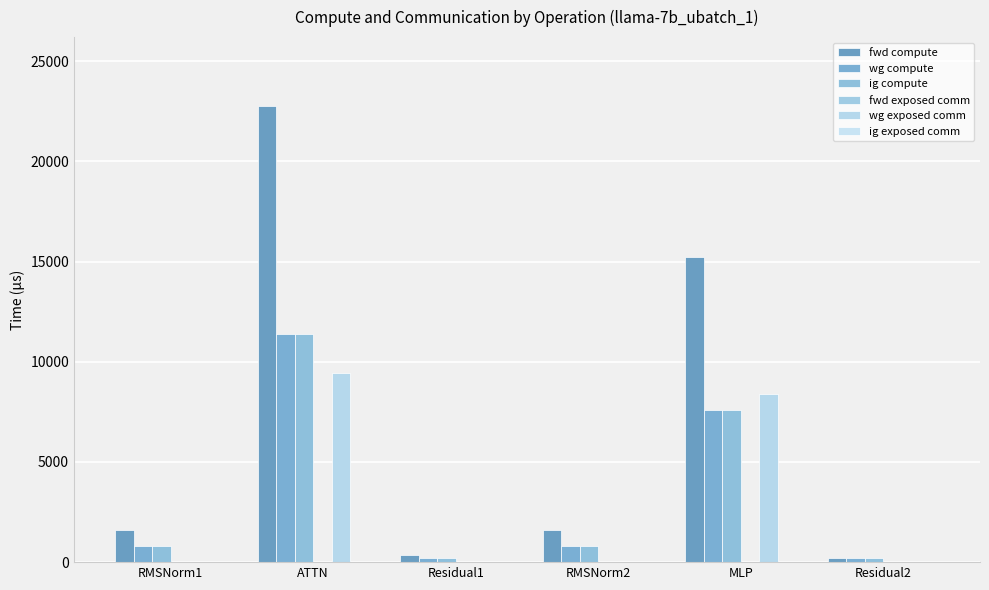

The value of wg compute at Residual2 is 185.5. True or false?

True